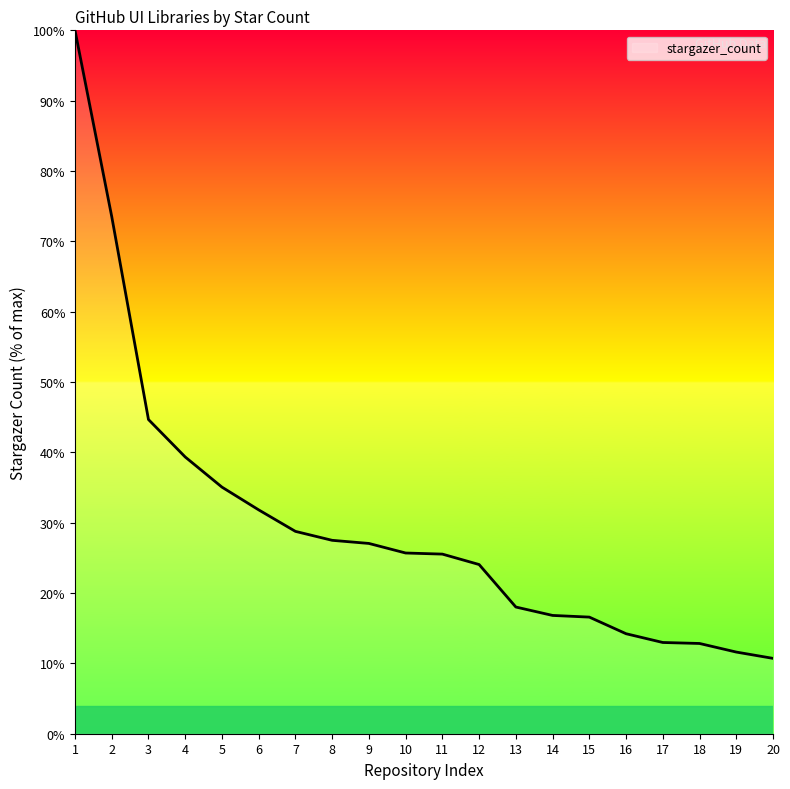

Is it true that the value at 18 is 12.8?

True